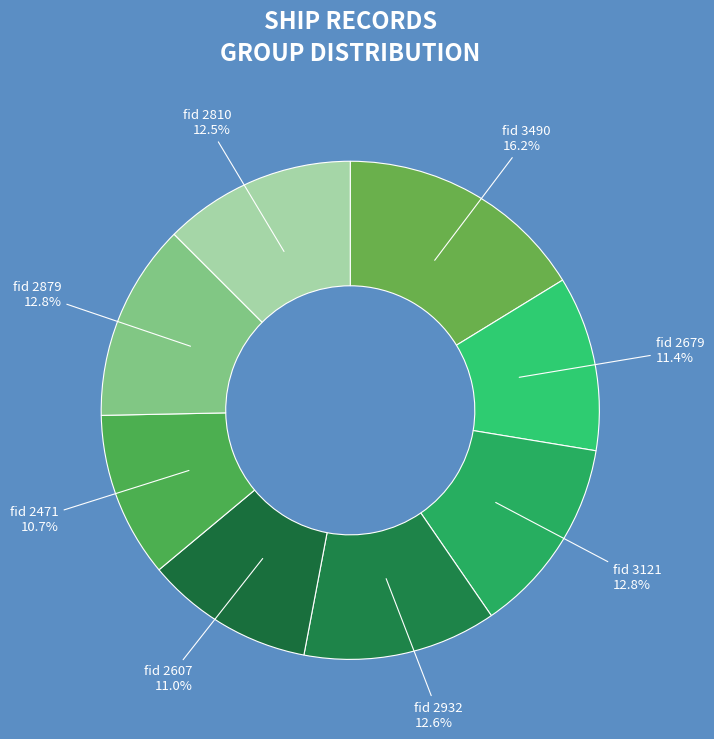

Which slice is the largest?

fid 3490